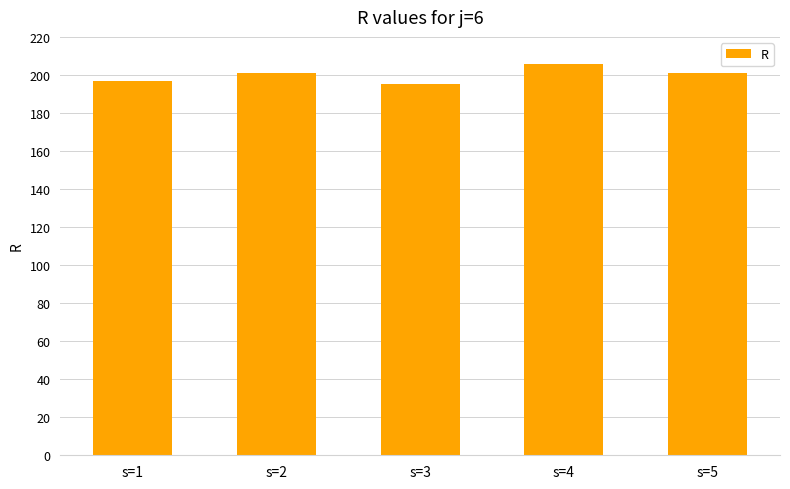

At which category does the chart reach its peak across all series?

s=4